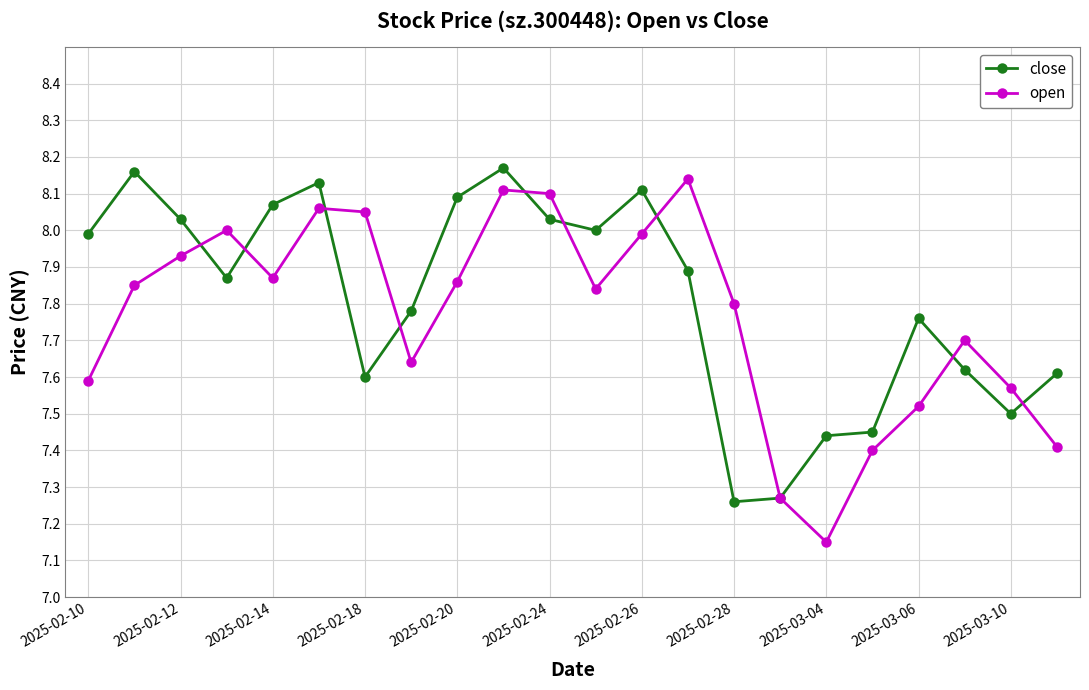

At how many categories does at least one series exceed 7?

22